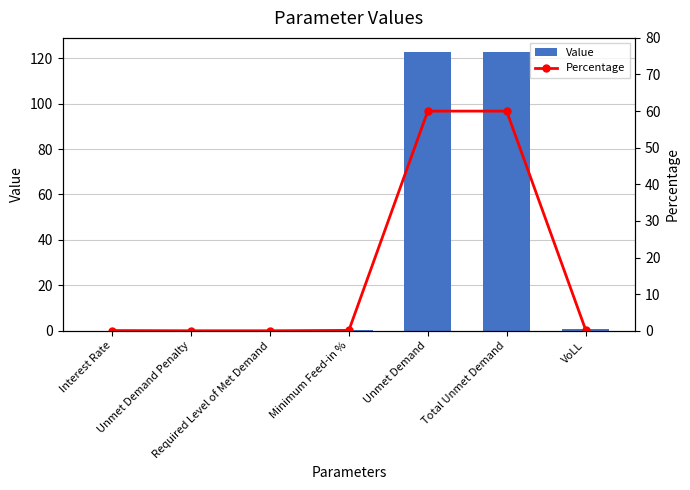

Reading right to left, transcribe all the data shown in this chart.

Value: 0.7	122.8	122.8	0.2	0.0	0.0	0.1
Percentage: 0.3	60.0	60.0	0.1	0.0	0.0	0.1